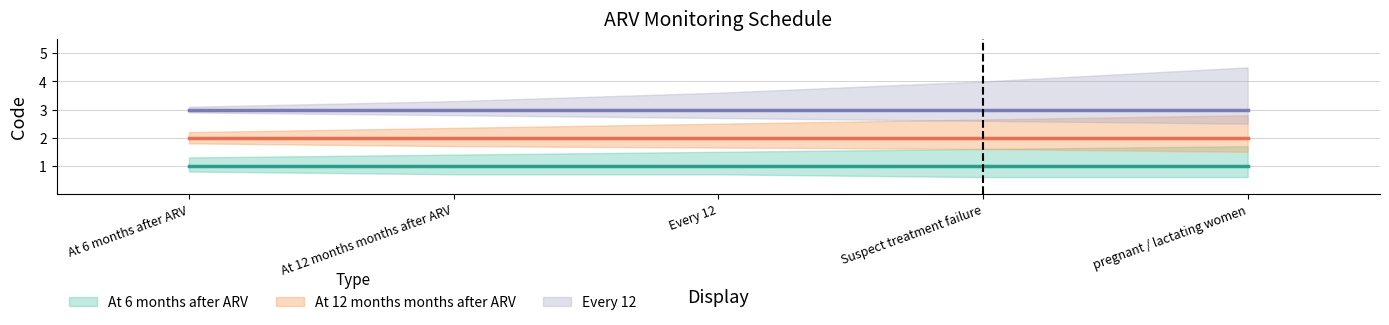

The At 12 months months after ARV series shows 1 at At 12 months months after ARV. True or false?

False